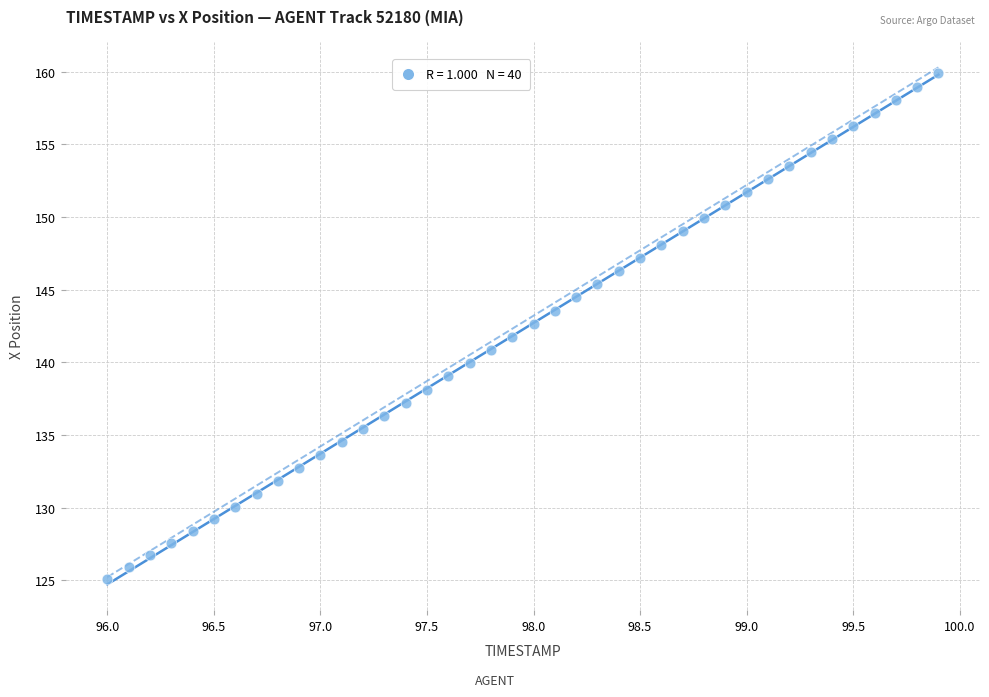

What is the range of Y values (max minus min)?

34.8